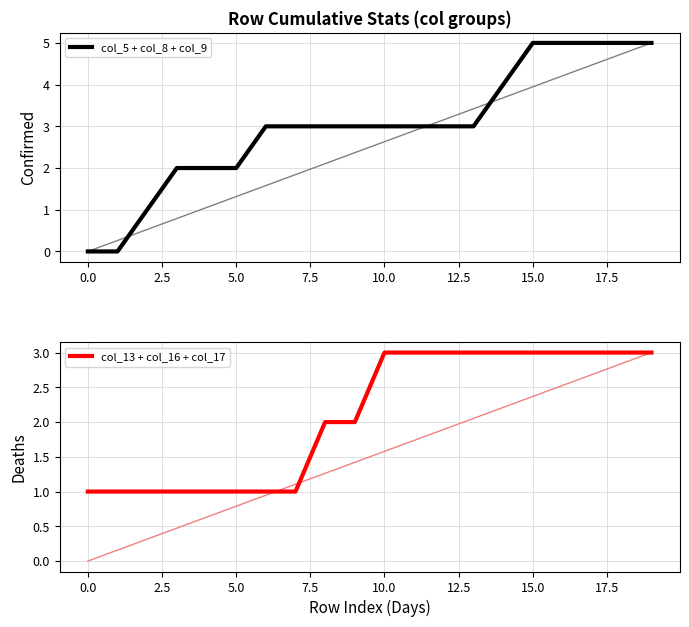

What position from the right is 14?

6